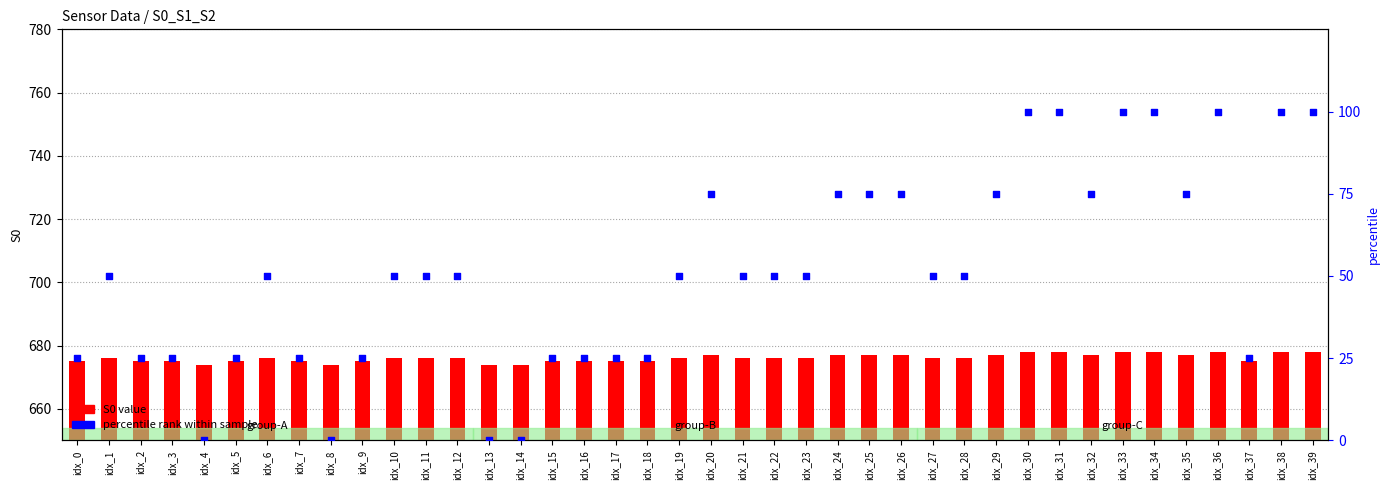

Is the value of S0 value at idx_28 greater than the value of percentile rank at idx_26?

Yes